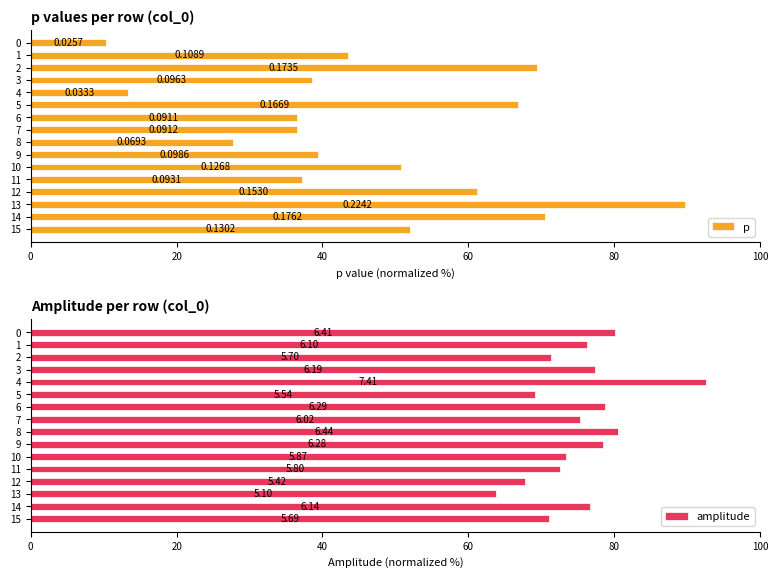

List the series in order of their overall mean, lowest first.

p, amplitude